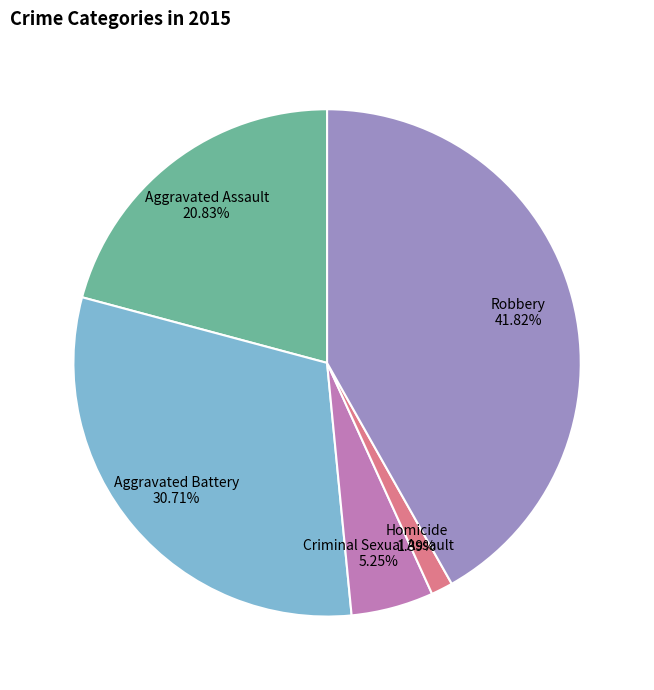

Does any single category account for the majority?

No